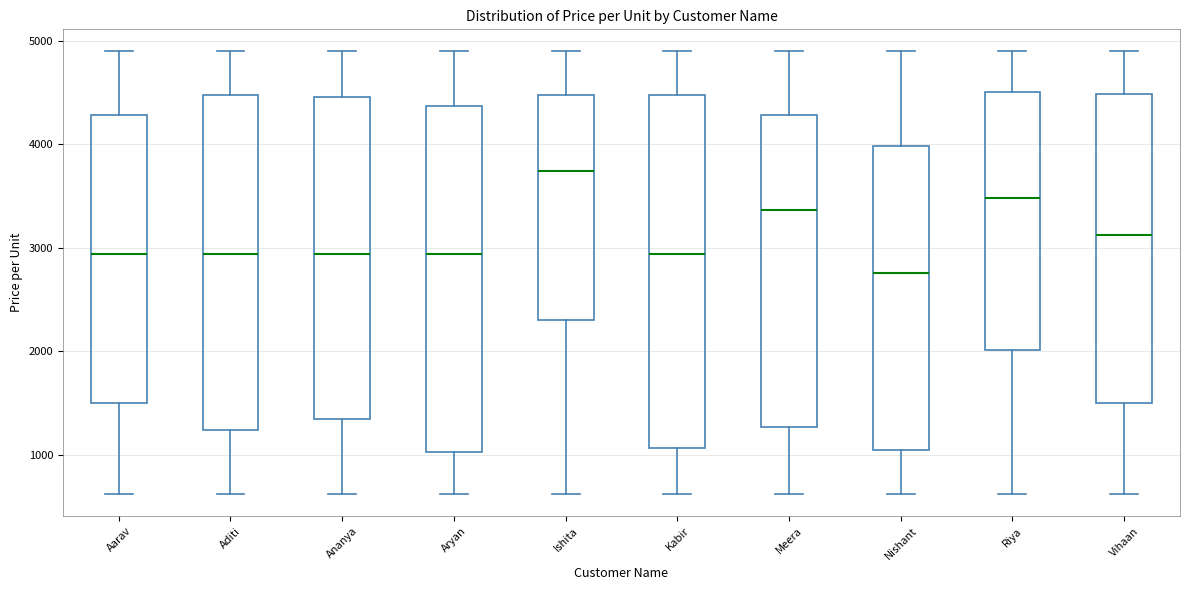

Reading left to right, read every box against the y-axis: the position of its median line, the range the box covers, and the ends of its whiskers. The values are not printed on the chart, so give them approximately, as read against the axis.

Aarav: median 2900, box 1500 to 4300, whiskers 600 to 4900
Aditi: median 2900, box 1200 to 4500, whiskers 600 to 4900
Ananya: median 2900, box 1300 to 4500, whiskers 600 to 4900
Aryan: median 2900, box 1000 to 4400, whiskers 600 to 4900
Ishita: median 3700, box 2300 to 4500, whiskers 600 to 4900
Kabir: median 2900, box 1100 to 4500, whiskers 600 to 4900
Meera: median 3400, box 1300 to 4300, whiskers 600 to 4900
Nishant: median 2800, box 1000 to 4000, whiskers 600 to 4900
Riya: median 3500, box 2000 to 4500, whiskers 600 to 4900
Vihaan: median 3100, box 1500 to 4500, whiskers 600 to 4900